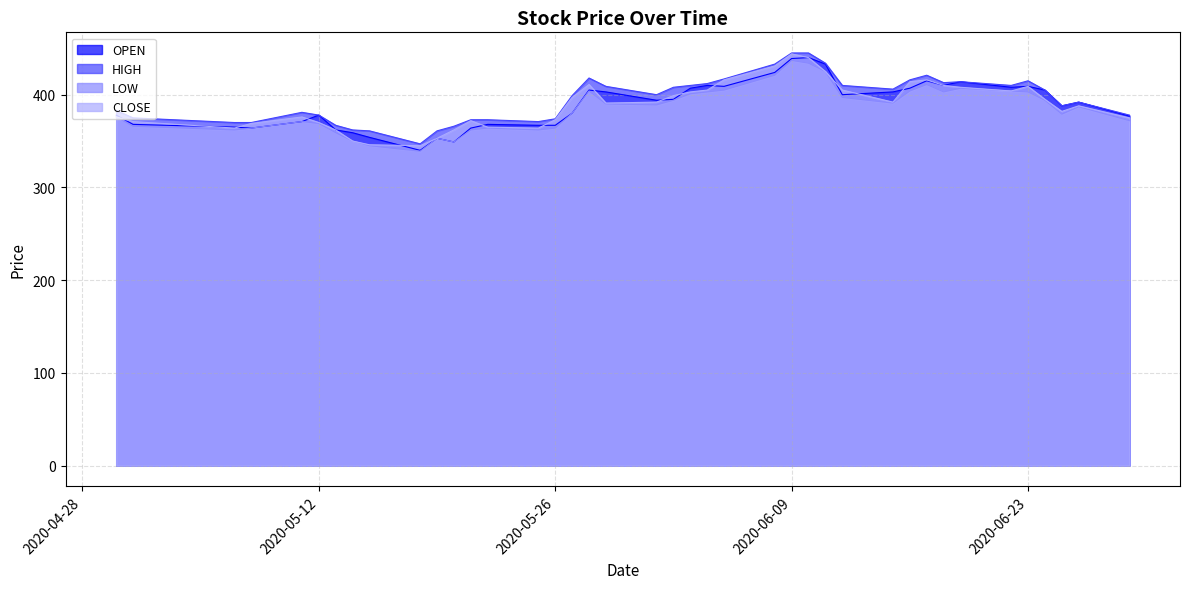

Which series changed the most between 2020-05-25 and 2020-05-22?

HIGH